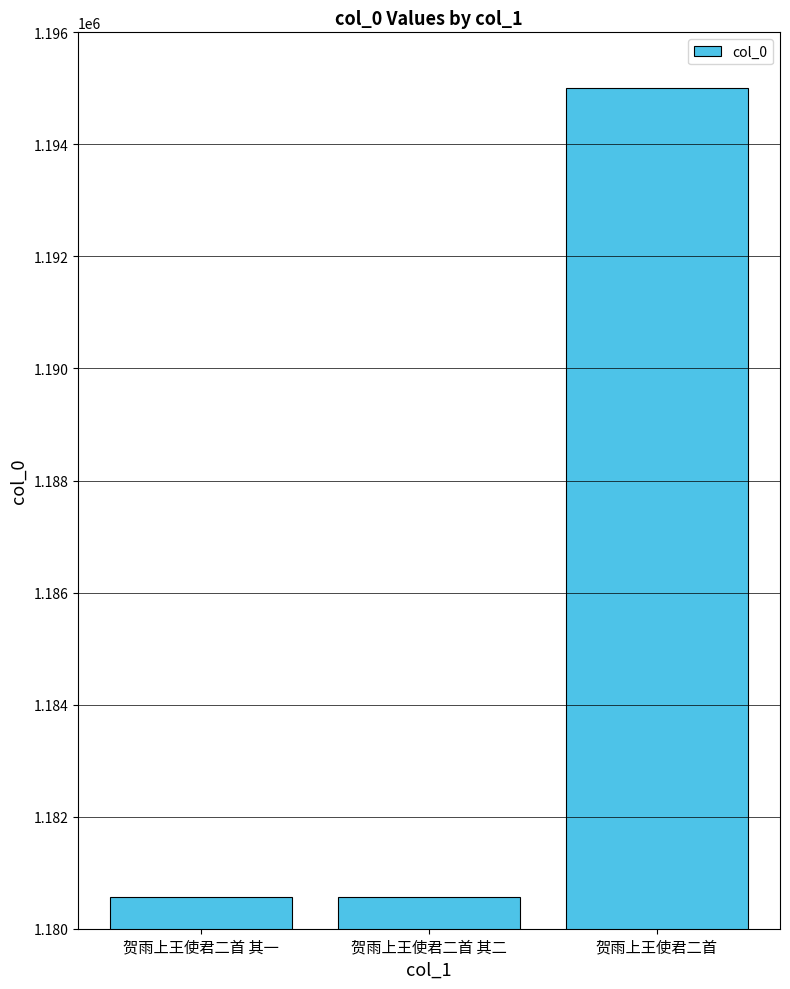

What is the value of the 1st bar from the left?

1180567